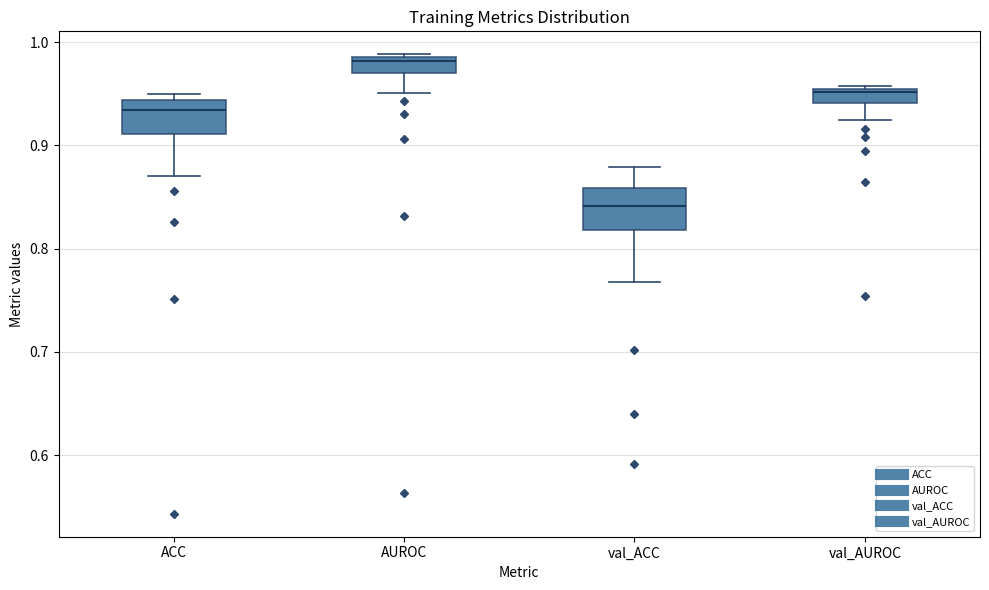

Which box's median line is the highest?

AUROC